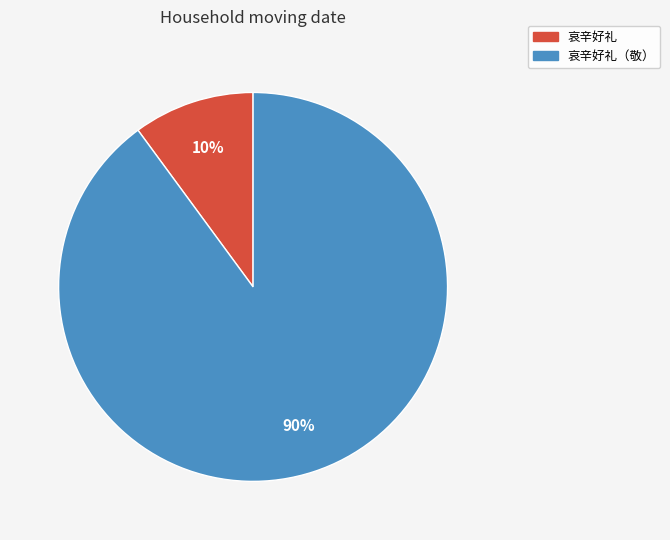

Does 哀辛好礼 represent more than half of the total?

No